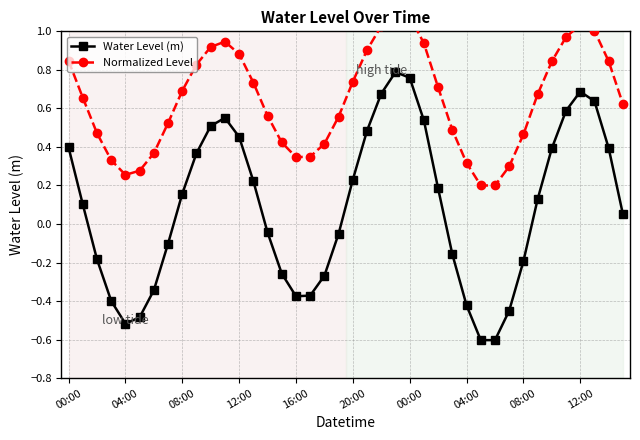

How many interior local valleys does the Water Level (m) series have?

3